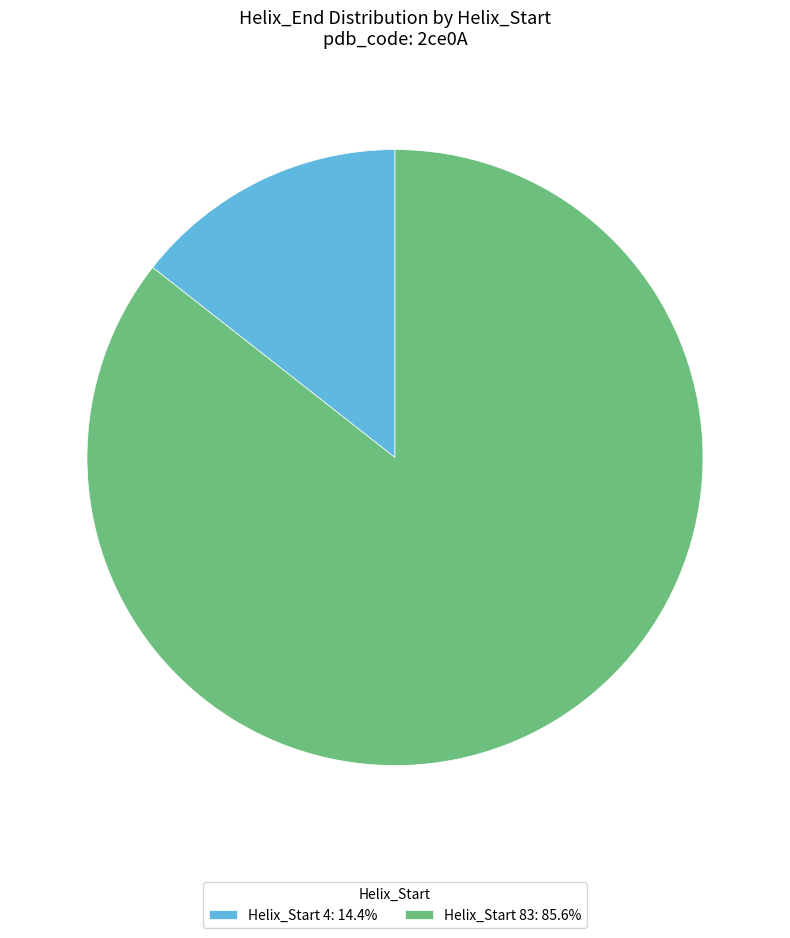

Is the sum of Helix_Start 83: 85.6% and Helix_Start 4: 14.4% greater than half?

Yes